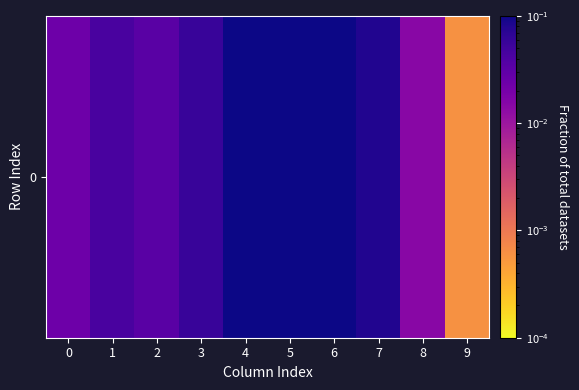

Reading right to left, list all the values displayed in this chart.

9=0.0	8=0.0	7=0.1	6=0.2	5=0.3	4=0.3	3=0.1	2=0.0	1=0.0	0=0.0